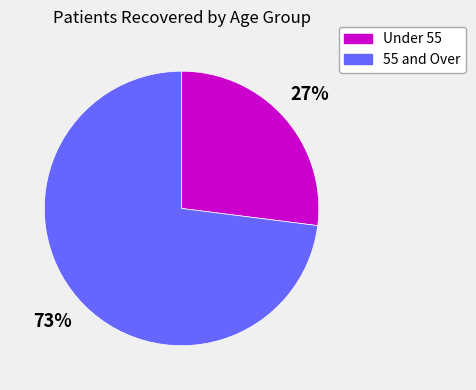

Does 55 and Over represent more than half of the total?

Yes